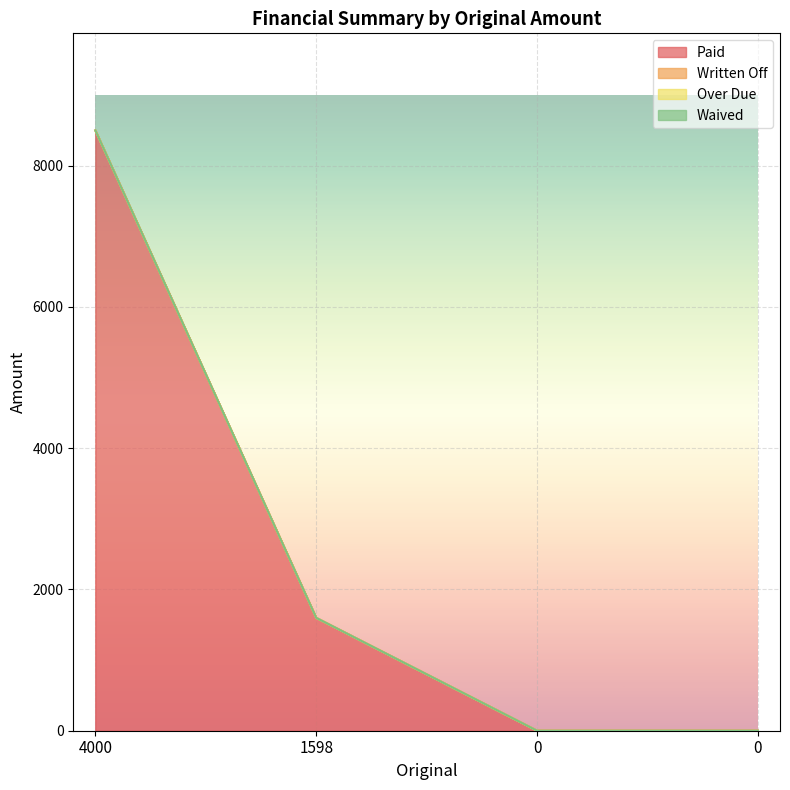

At which label is Written Off closest to 0?

4000